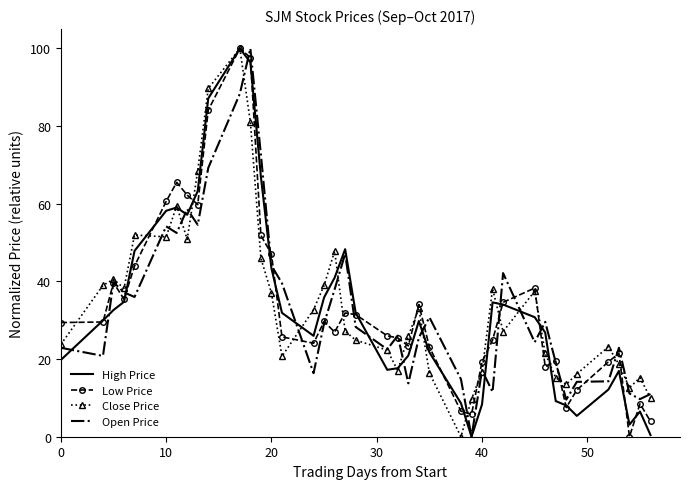

What is the maximum value shown in the chart?

100.0